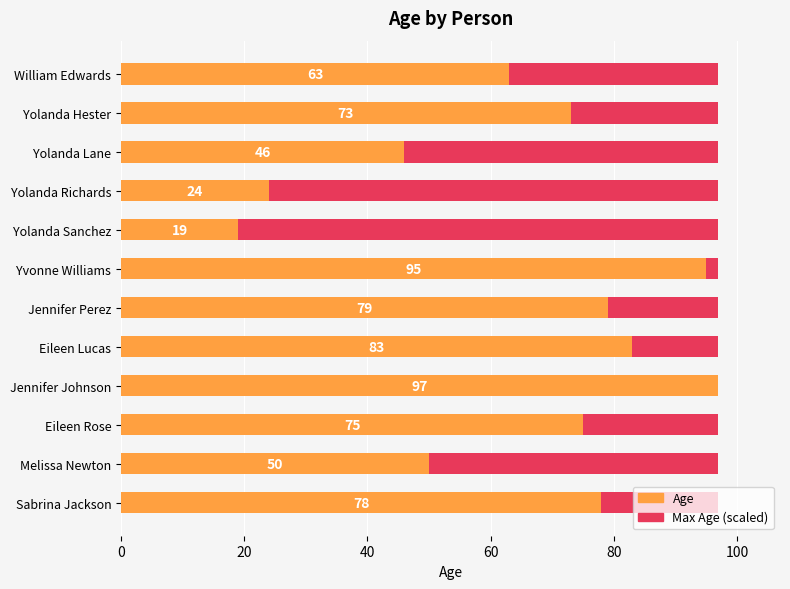

The value of Age at Yolanda Lane is 69.0. True or false?

False